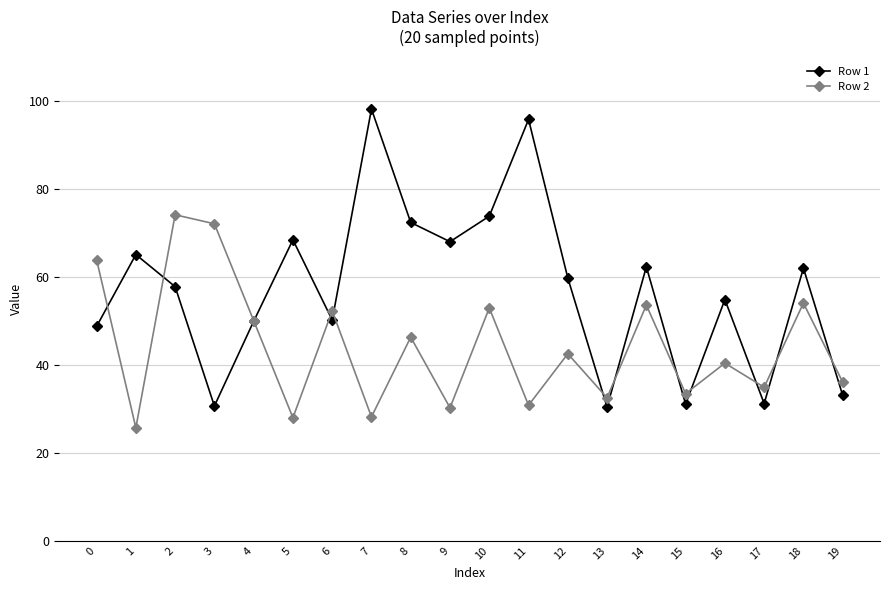

Which series has the largest range (max minus min)?

Row 1